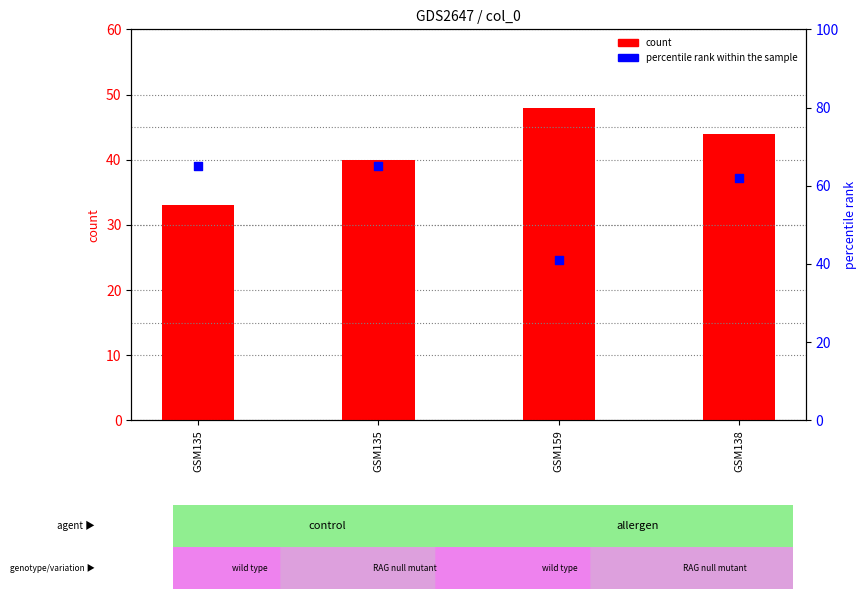

Is the value of percentile rank within the sample at GSM138 greater than the value of count at GSM159?

Yes